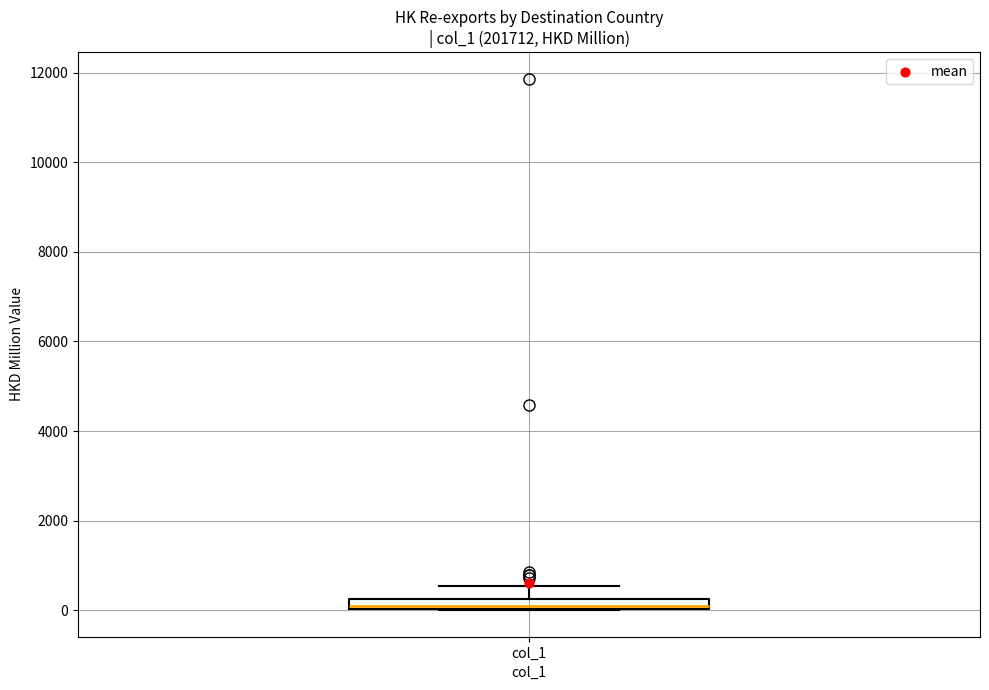

Where is the lower edge of the box for col_1 on the y-axis? The values are not printed on the chart, so give them approximately, as read against the axis.

0